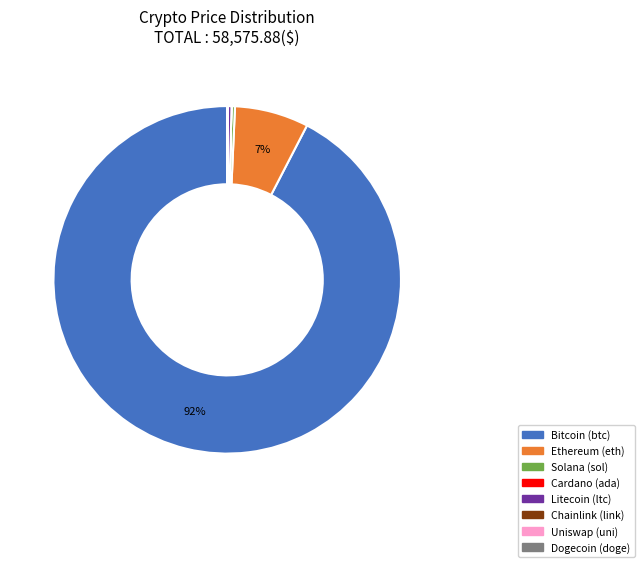

Is there any slice that represents more than half of the pie?

Yes